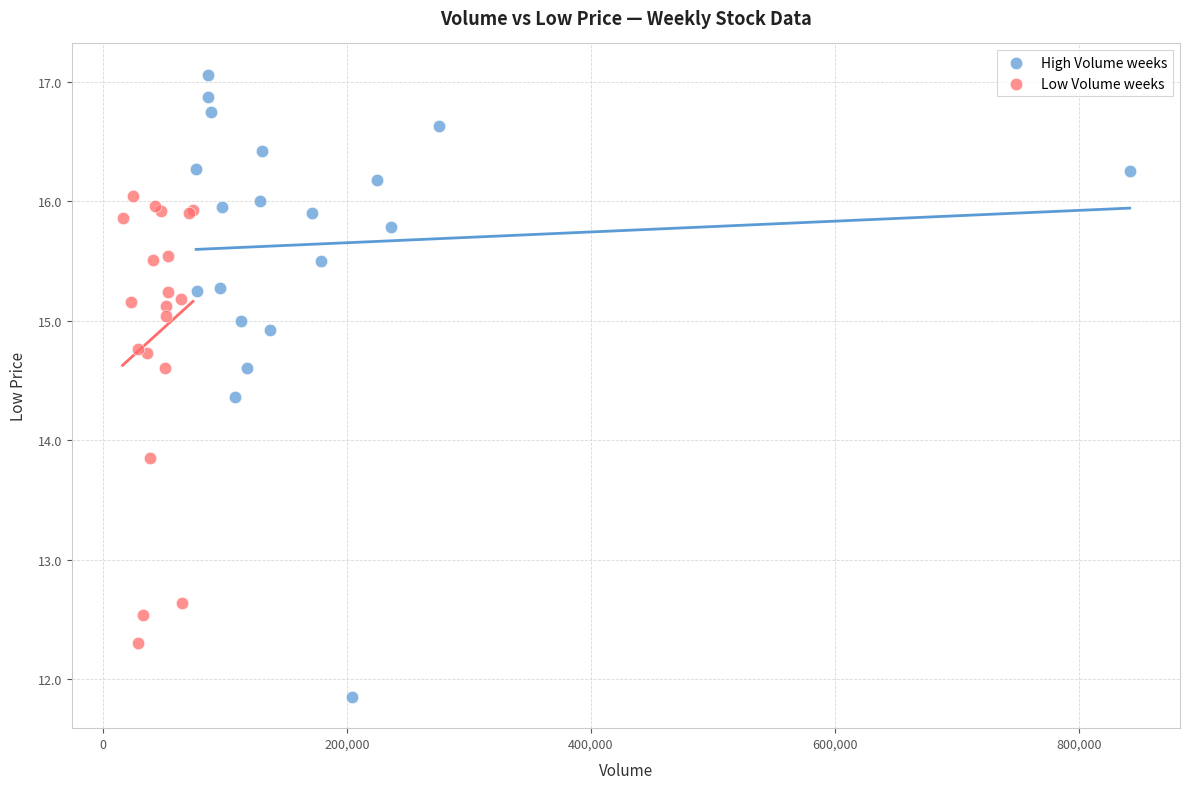

Which series has the largest Y range (max minus min)?

High Volume weeks